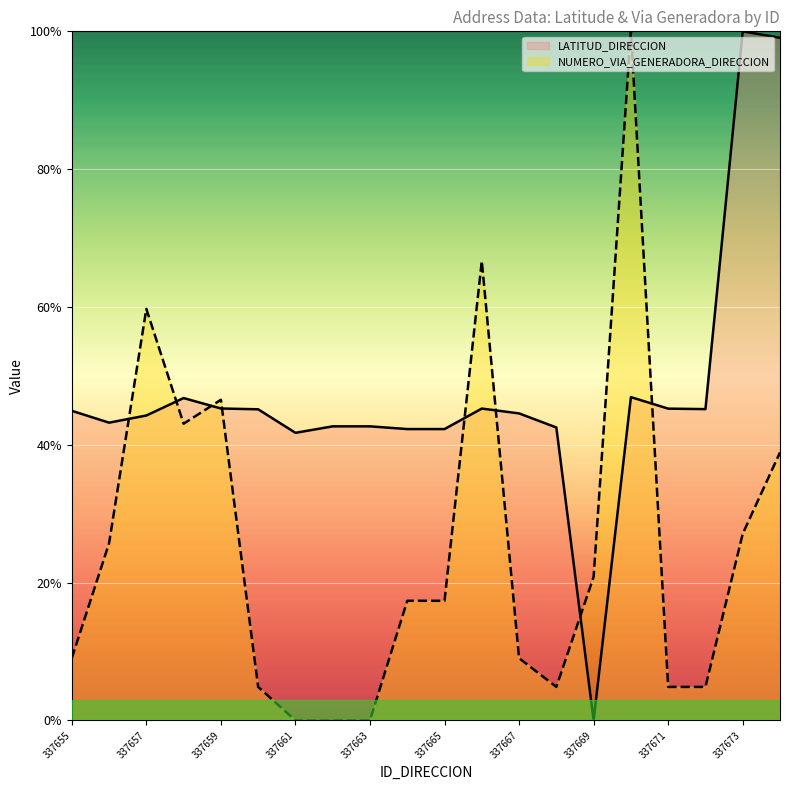

Between which two adjacent categories do LATITUD_DIRECCION and NUMERO_VIA_GENERADORA_DIRECCION first intersect?

337656 and 337657